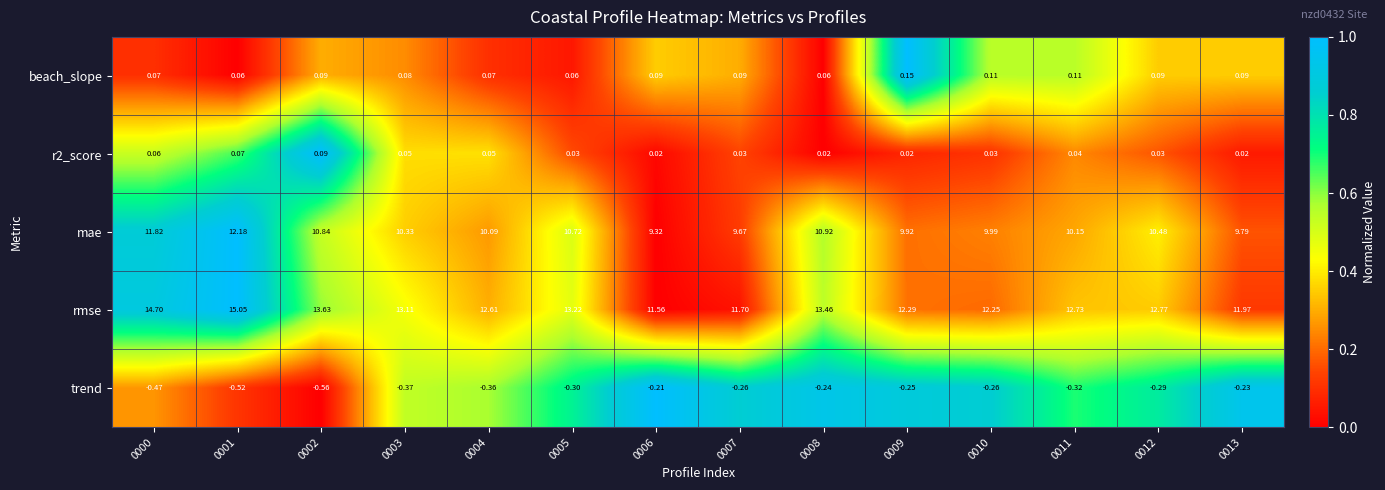

Which series changed the most between 0007 and 0010?

rmse